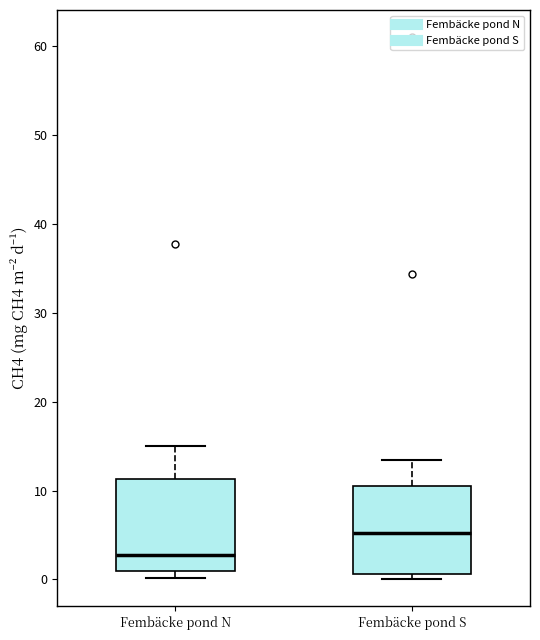

Where does the upper whisker of the box for Fembäcke pond S end on the y-axis? The values are not printed on the chart, so give them approximately, as read against the axis.

13